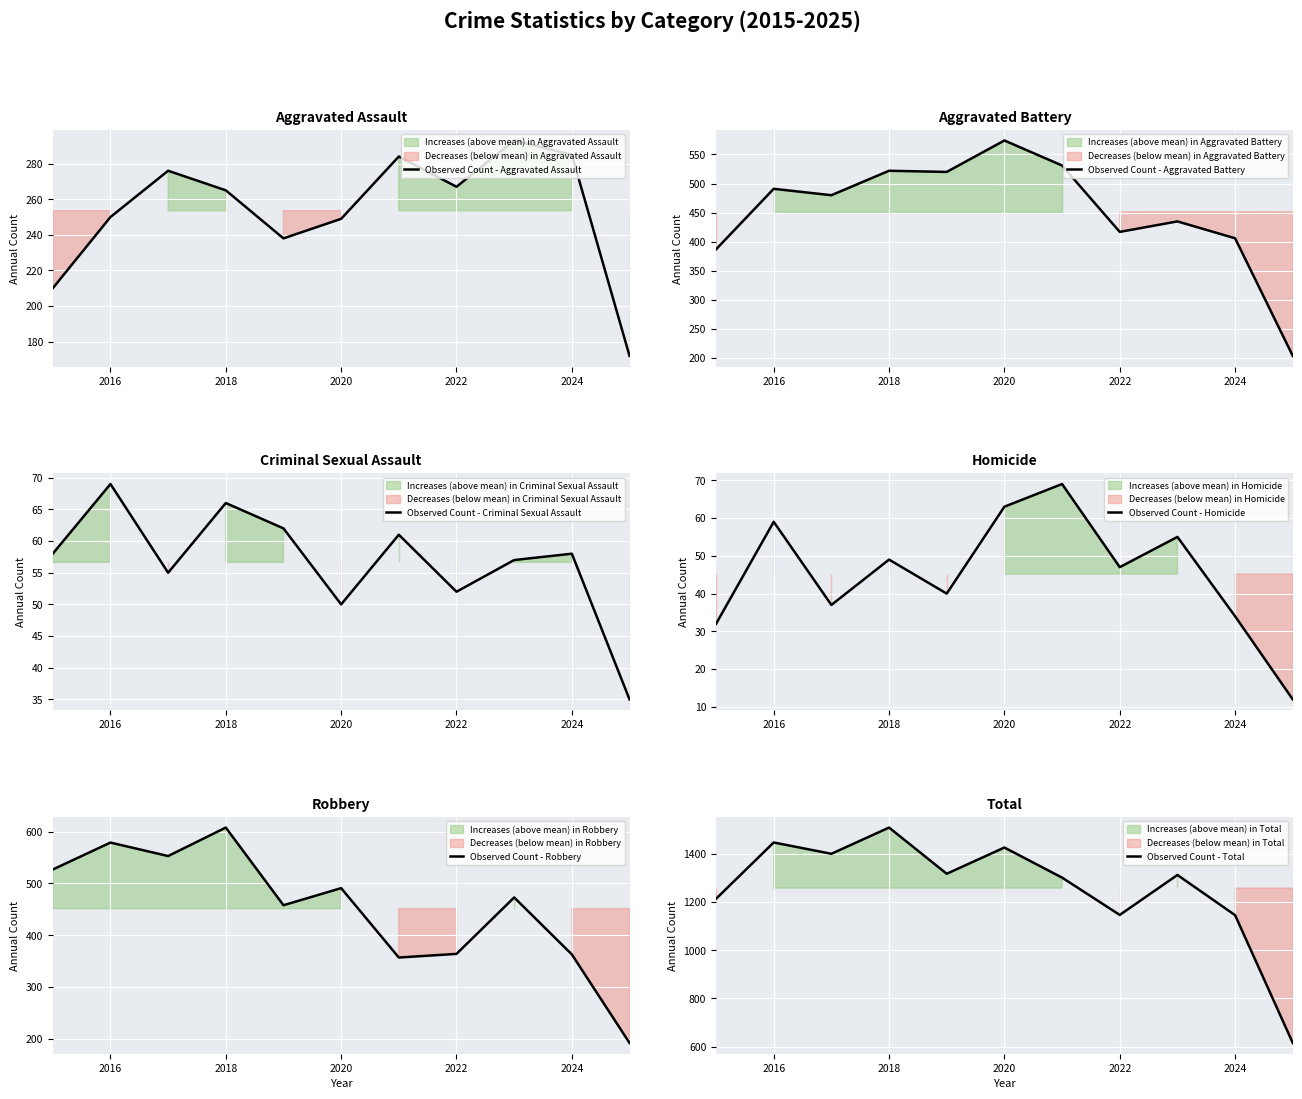

True or false: Observed Count - Aggravated Battery has a value of 574 at 2020.

True